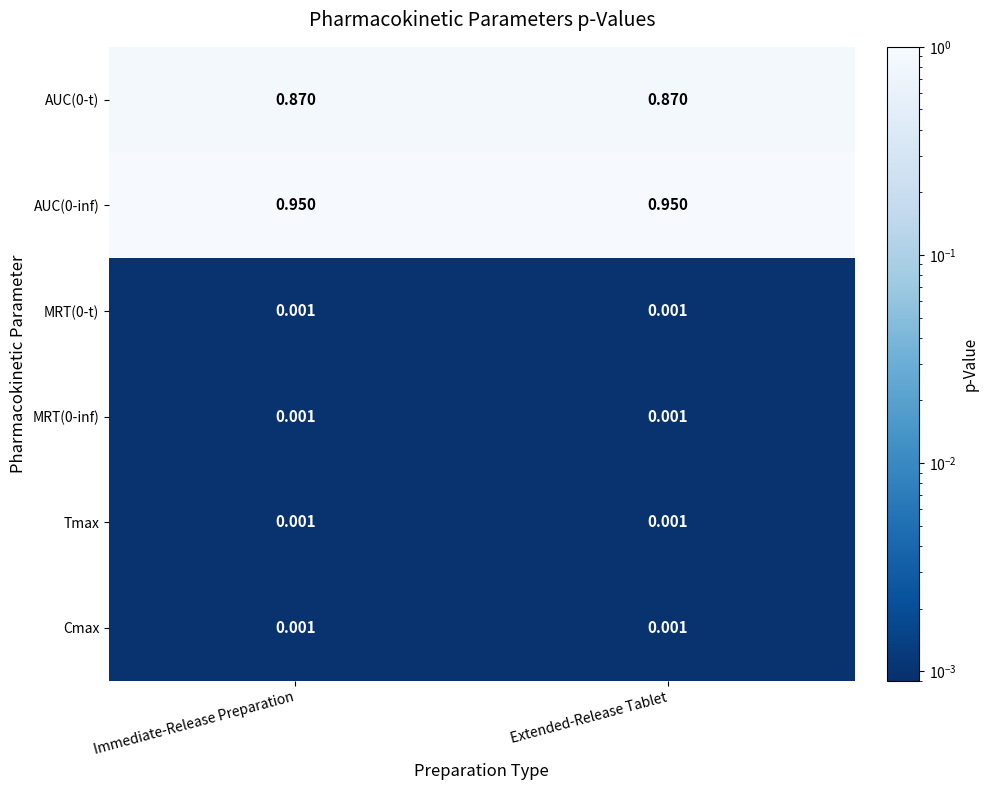

Is the value of AUC(0-t) at Extended-Release Tablet greater than the value of Cmax at Extended-Release Tablet?

Yes